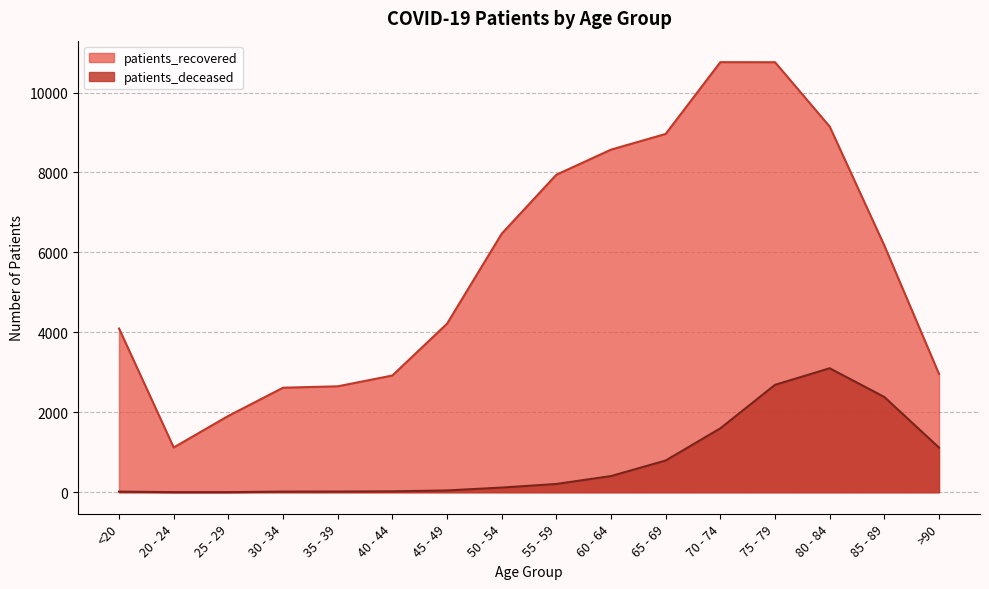

What is the label of the 9th point from the left?

55 - 59